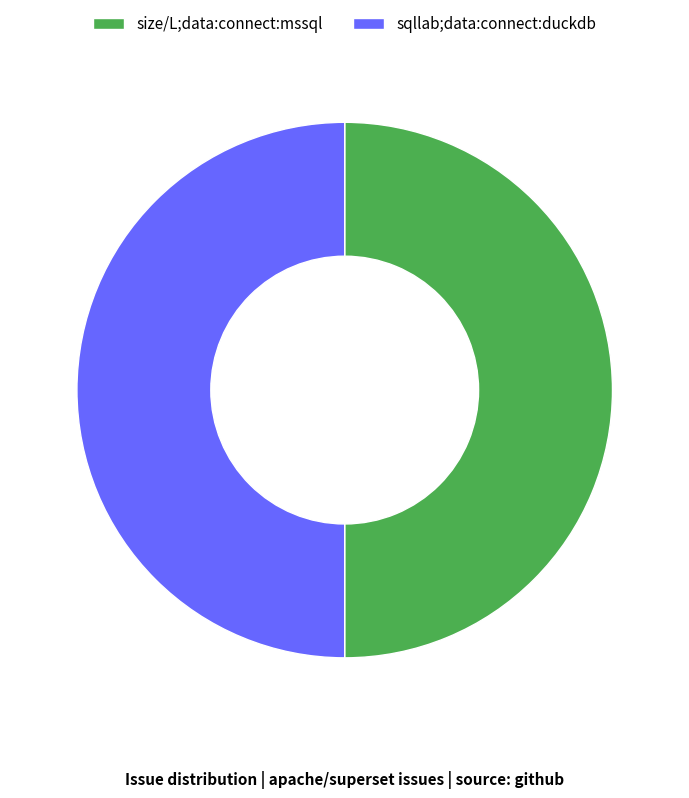

Combined, do sqllab;data:connect:duckdb and size/L;data:connect:mssql account for over 50%?

Yes